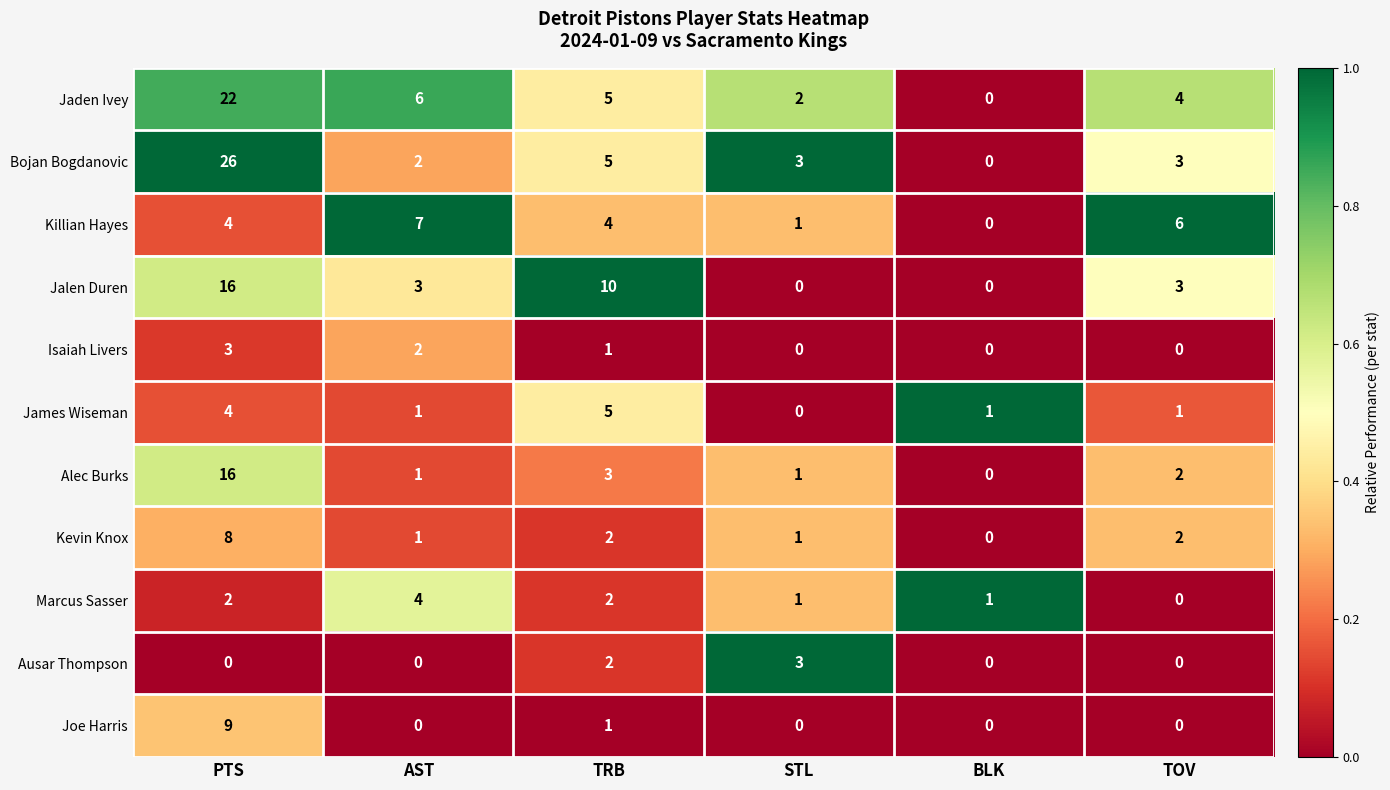

Which series changed the most between AST and BLK?

Killian Hayes